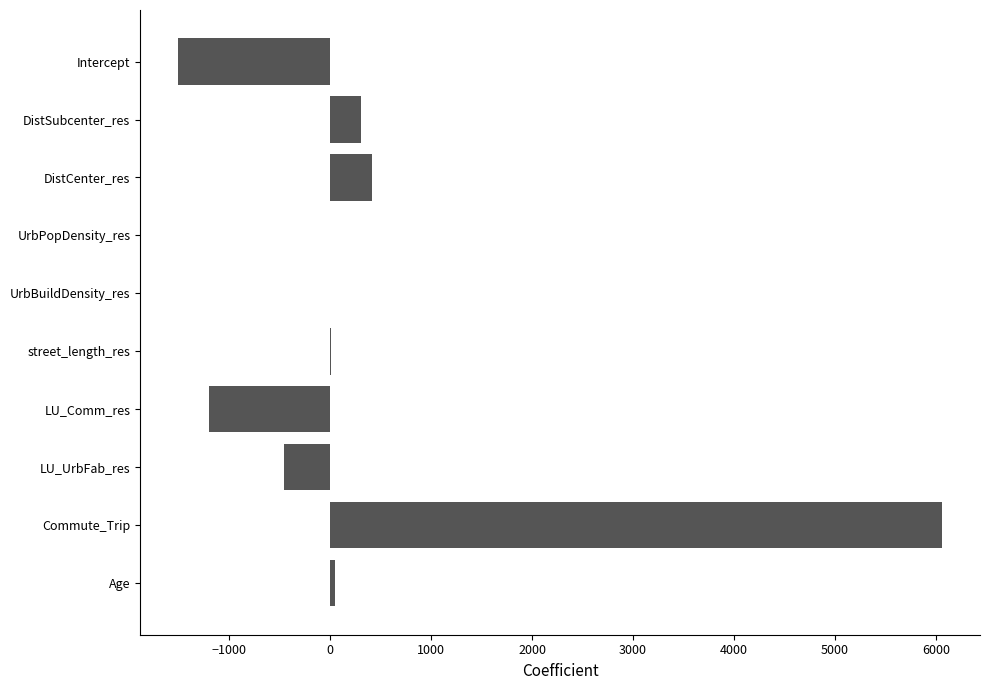

At which label is the value closest to 2277?

DistCenter_res